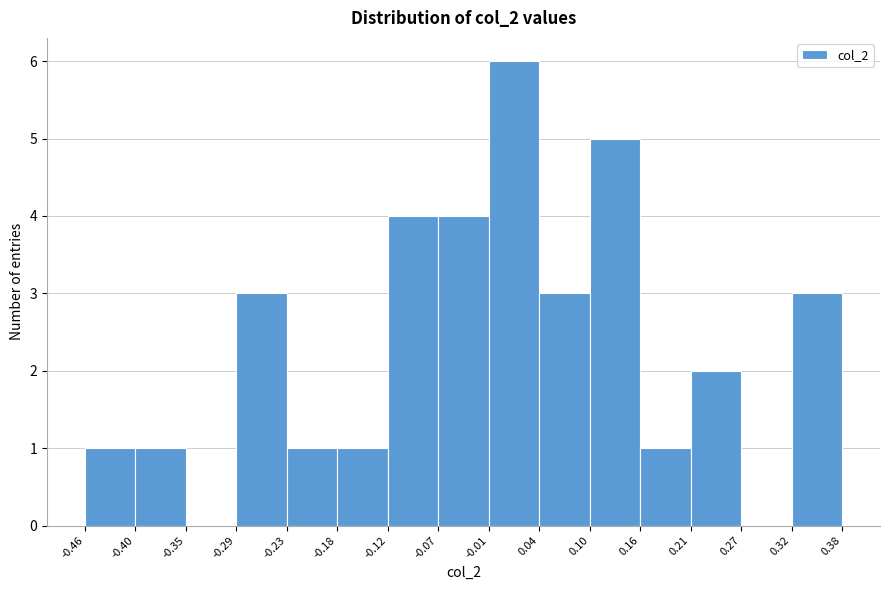

What is the height of the bar covering 0.04 to 0.10 on the x-axis? The values are not printed on the chart, so give them approximately, as read against the axis.

3